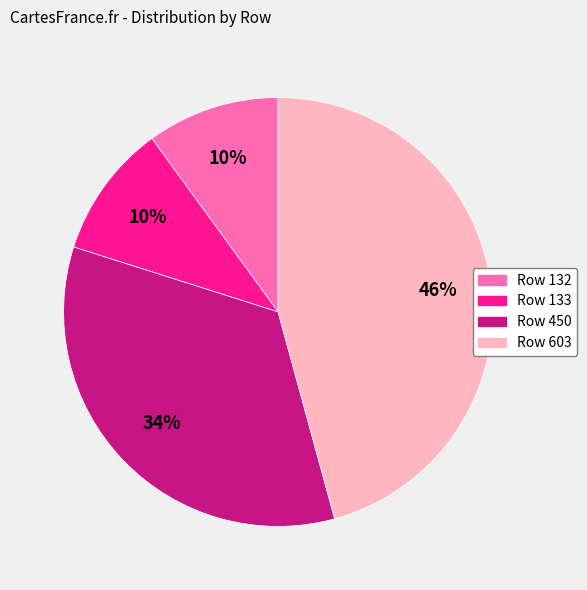

To the nearest percent, what is the combined percentage of Row 603 and Row 132?

56%